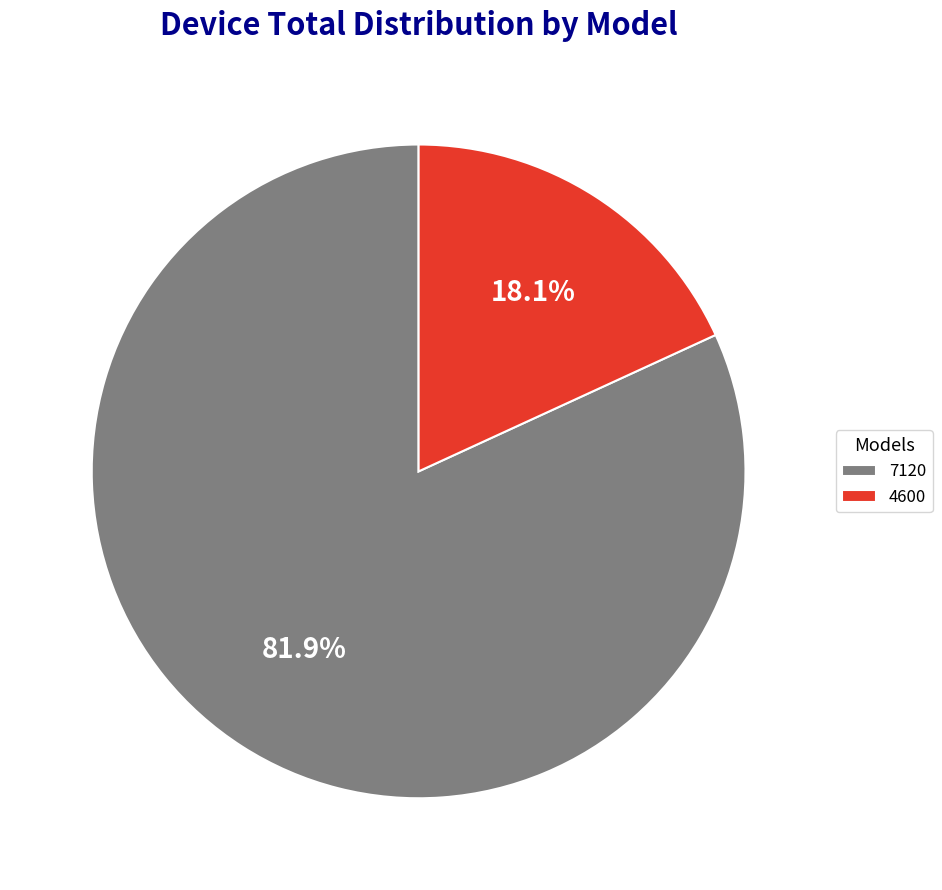

To the nearest percent, what is the average slice percentage?

50%